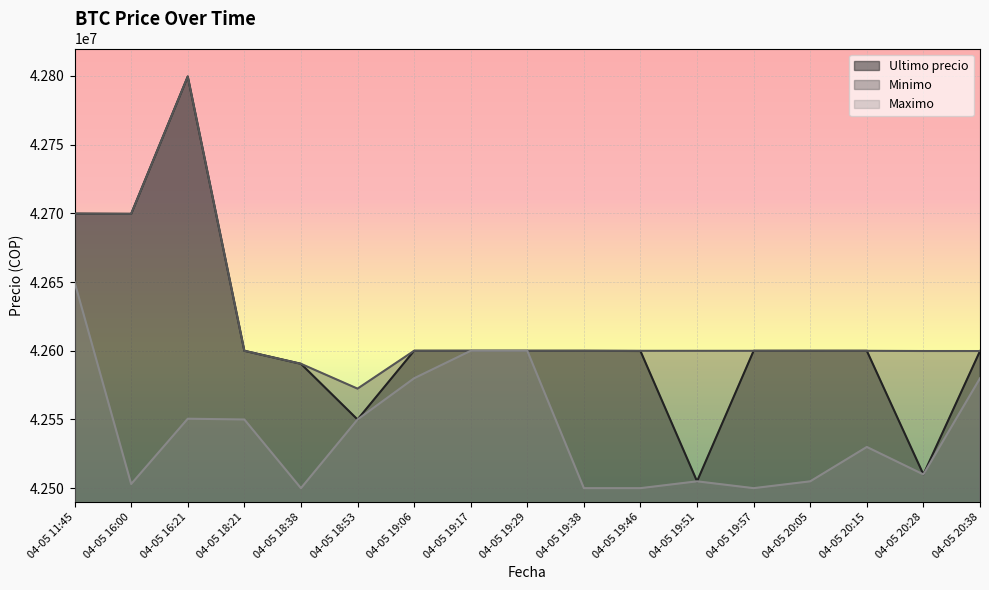

Which series changed the most between 04-05 11:45 and 04-05 20:05?

Maximo